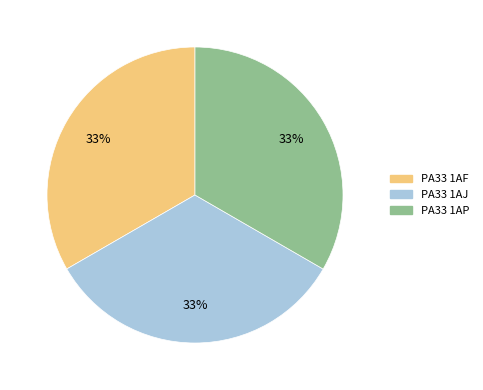

How many slices are in this pie chart?

3